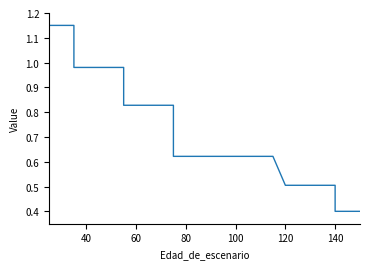

What is the sum of all values?

27.6